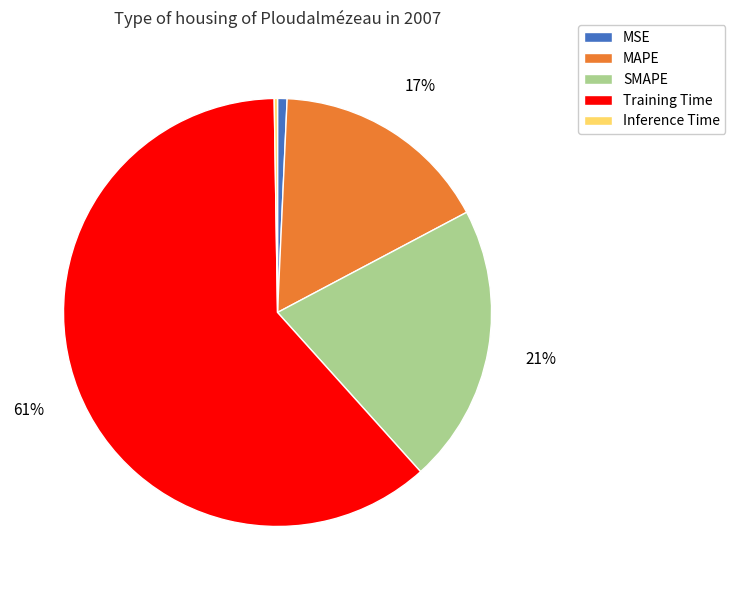

Does SMAPE account for over 50% of the chart?

No